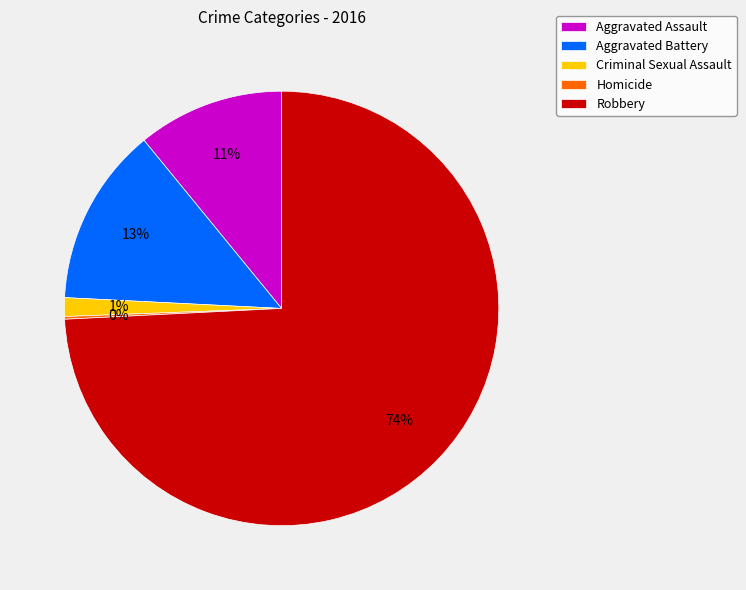

What is the majority slice?

Robbery